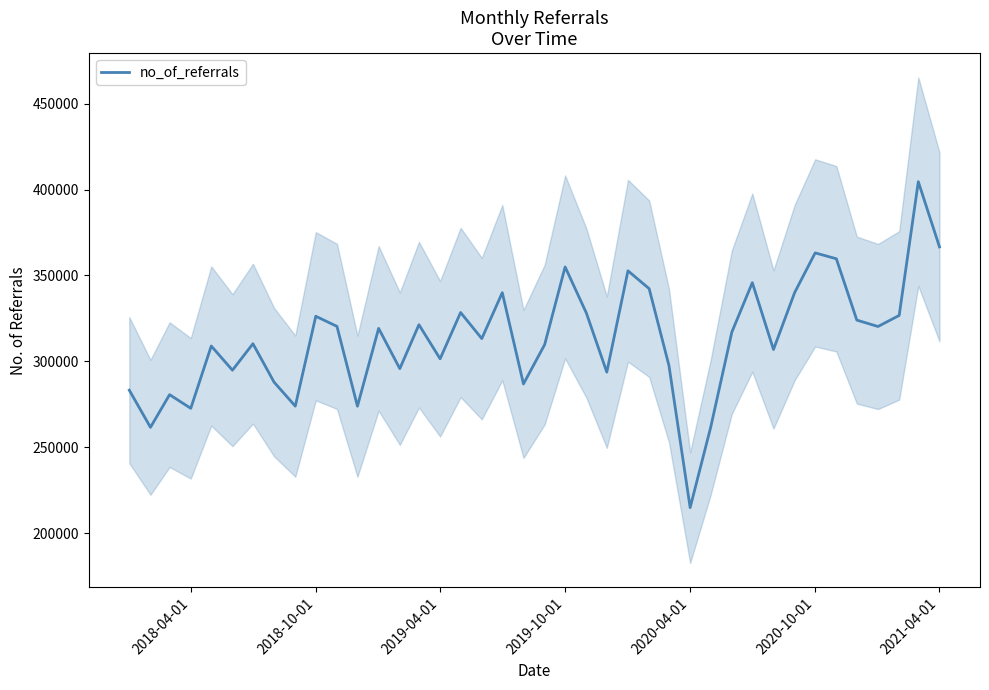

What is the maximum value for no_of_referrals?

404552